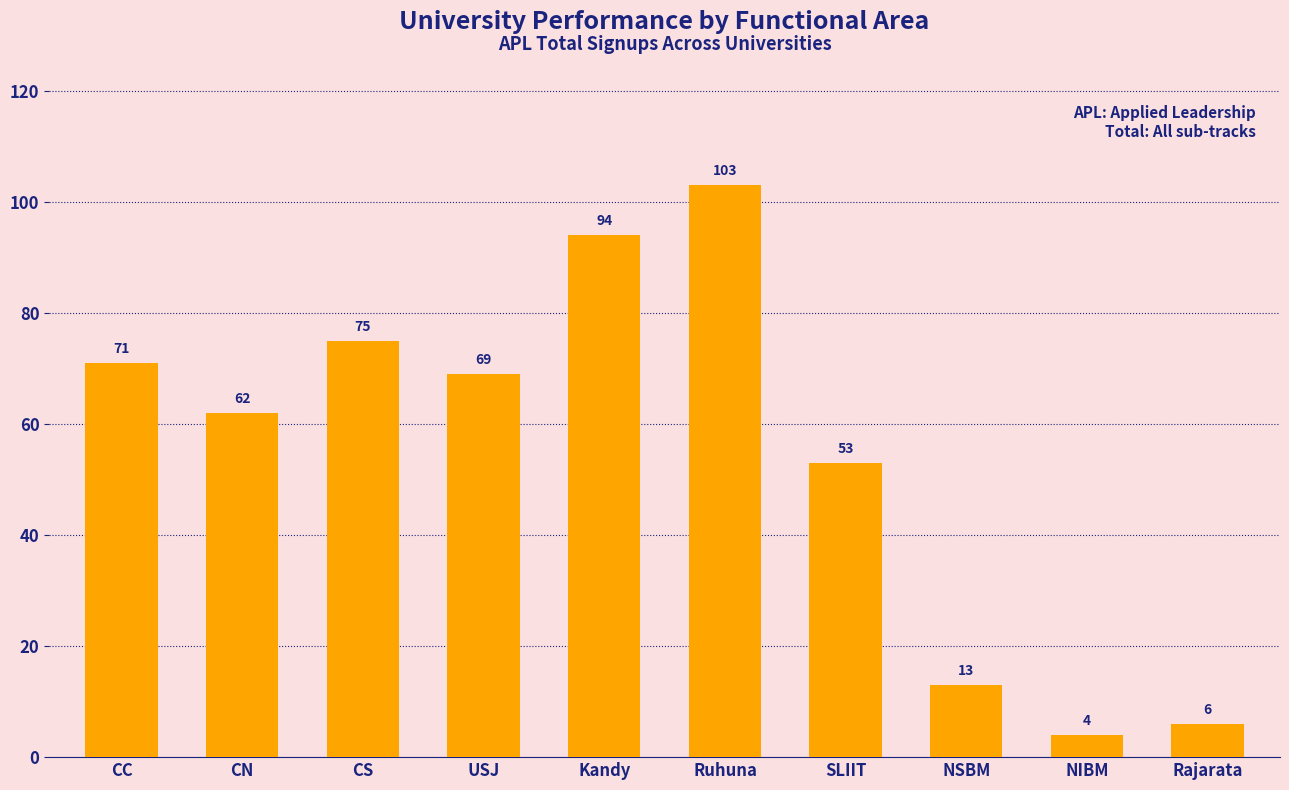

List the labels in order of value, smallest first.

NIBM, Rajarata, NSBM, SLIIT, CN, USJ, CC, CS, Kandy, Ruhuna